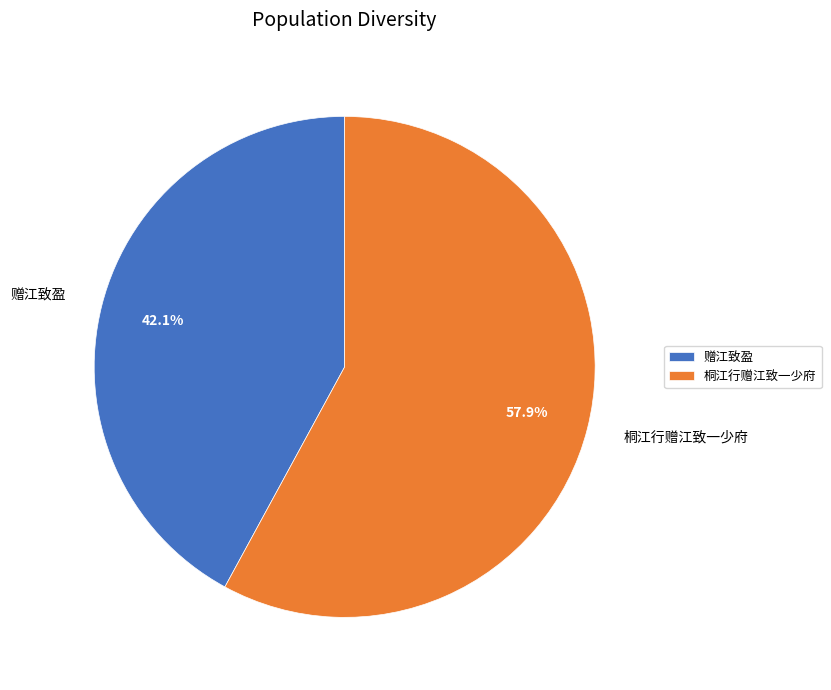

To the nearest percent, what portion does 赠江致盈 represent?

42%